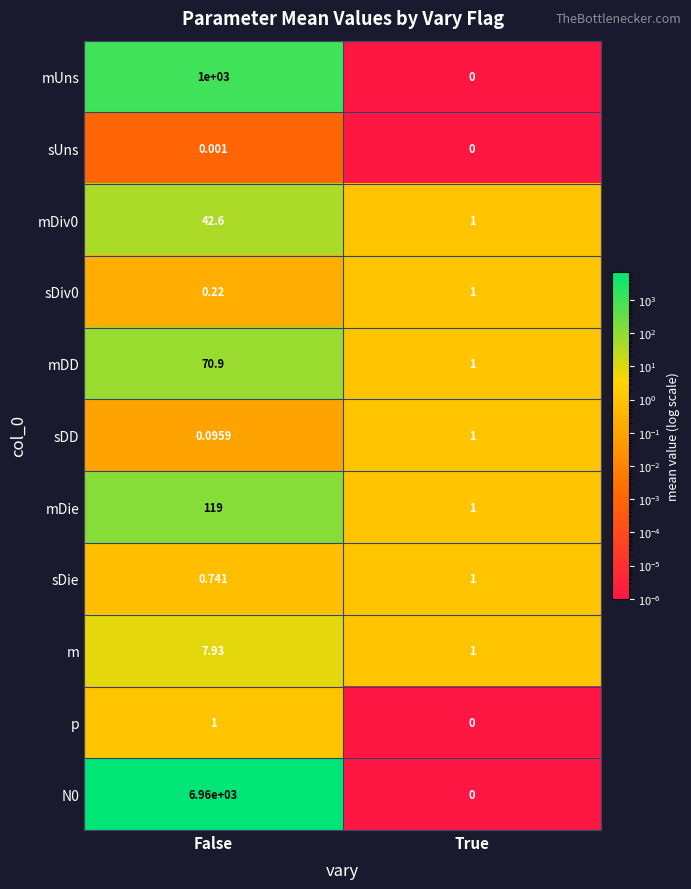

Is the value of mUns at False greater than the value of sUns at True?

Yes